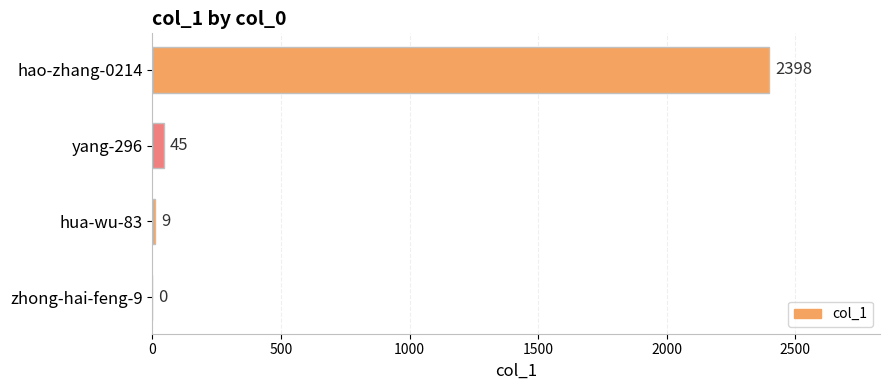

How many values are above zero?

3